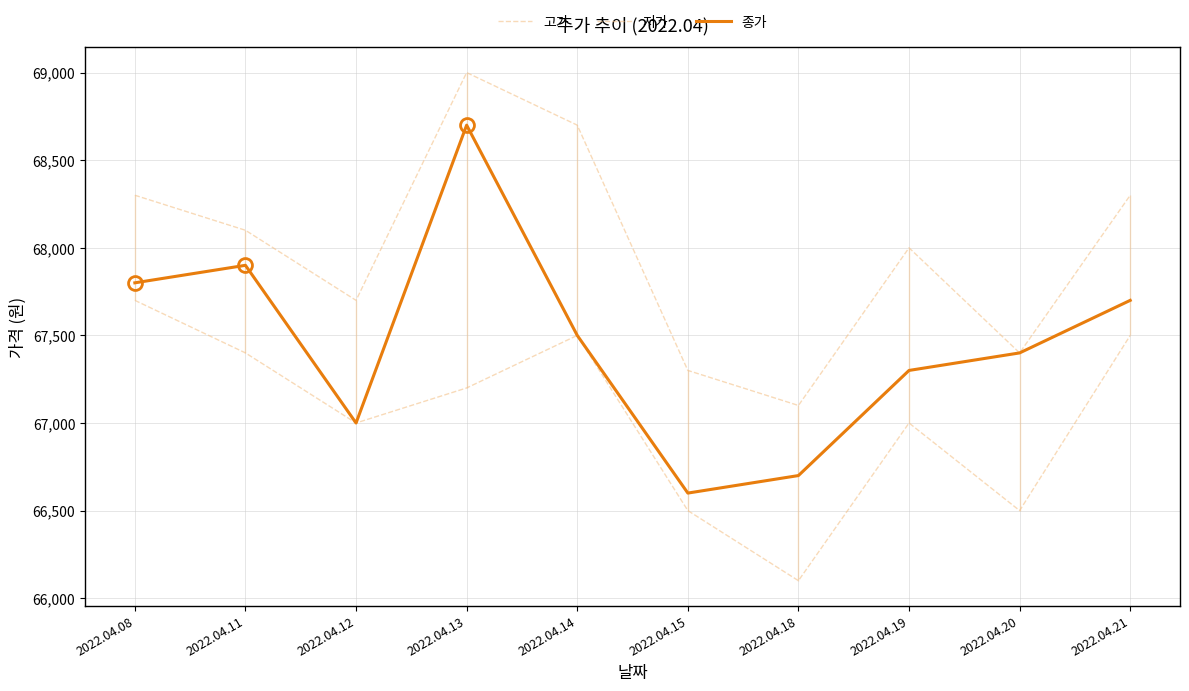

Reading right to left, extract all data points from this chart.

고가: 68300	67400	68000	67100	67300	68700	69000	67700	68100	68300
저가: 67500	66500	67000	66100	66500	67500	67200	67000	67400	67700
종가: 67700	67400	67300	66700	66600	67500	68700	67000	67900	67800